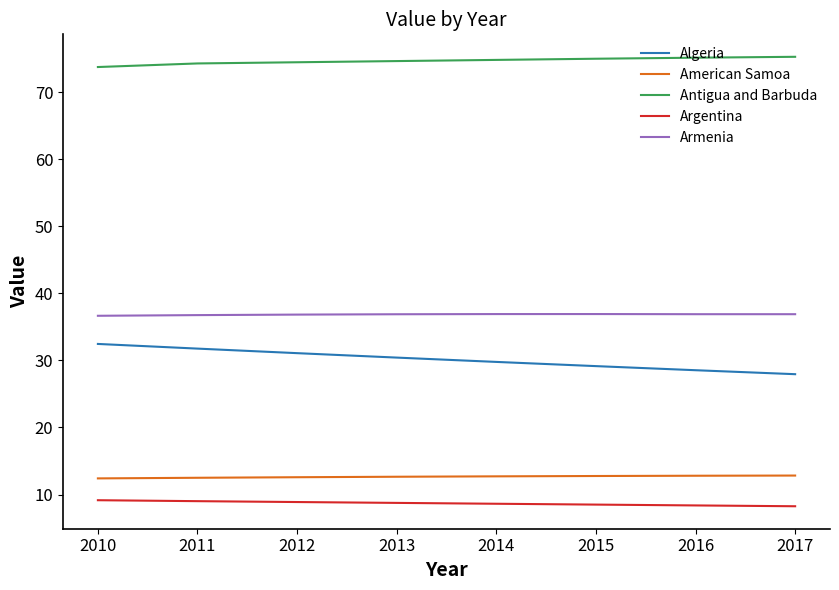

What is the difference between the Antigua and Barbuda values at 2014 and 2015?

0.2